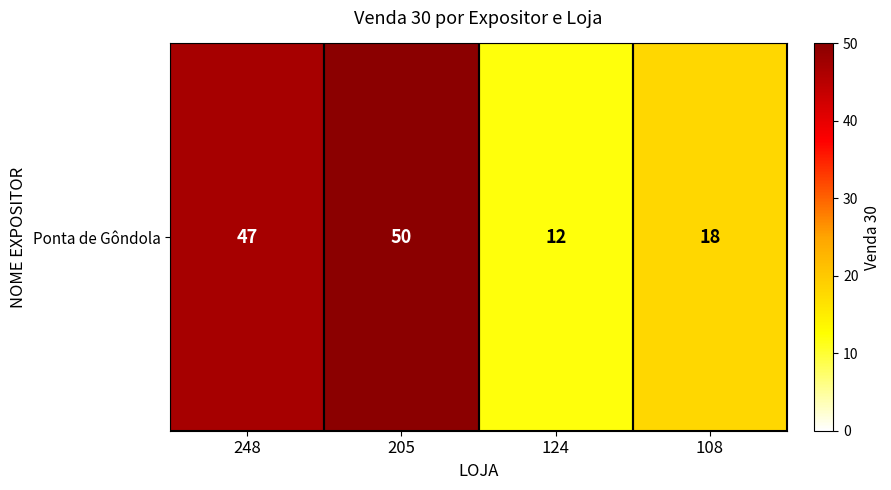

Between 108 and 124, which is larger?

108